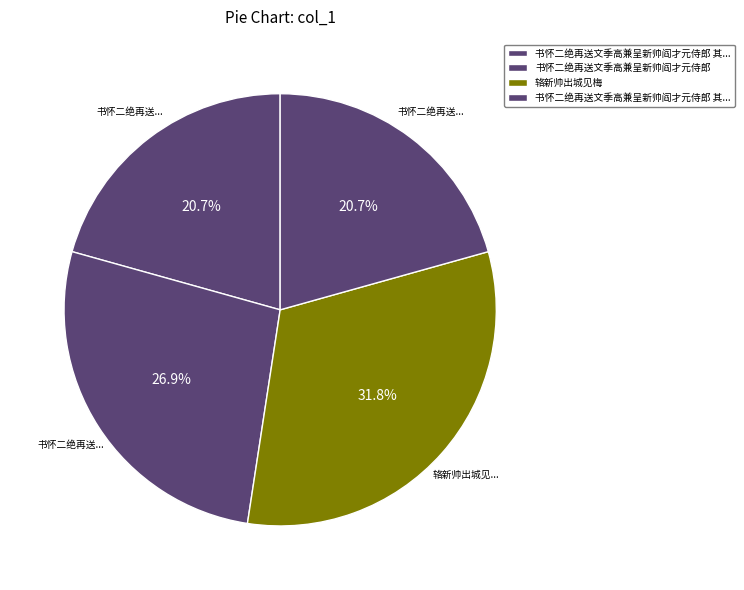

How many segments does this pie chart have?

4